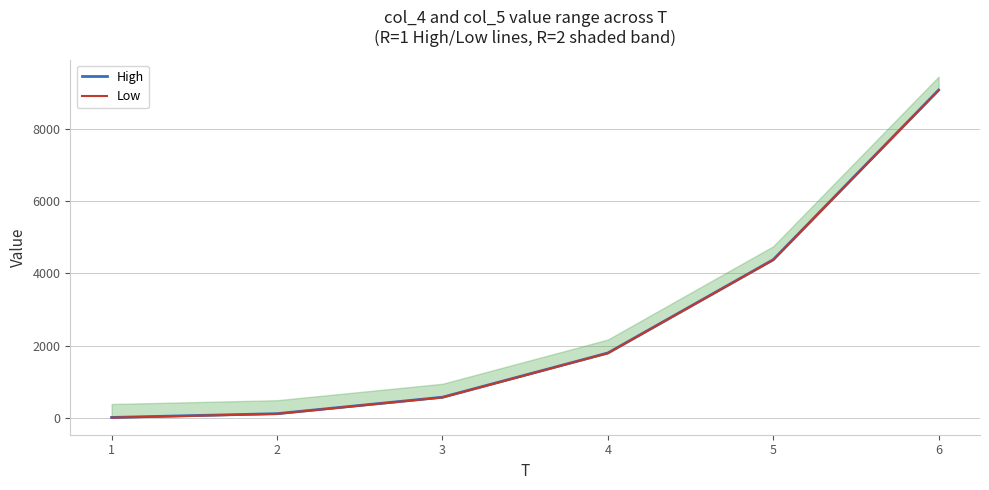

Reading right to left, transcribe all the data shown in this chart.

High: 6=9078	5=4381	4=1798	3=573	2=118	1=13
Low: 6=9072	5=4375	4=1792	3=567	2=112	1=7